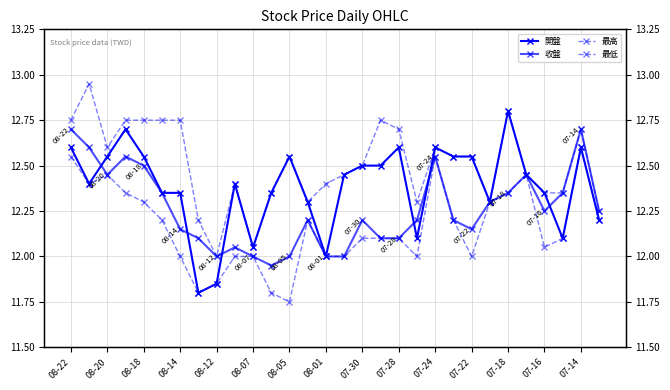

What is the difference between the maximum and minimum values in the 最高 series?

0.9